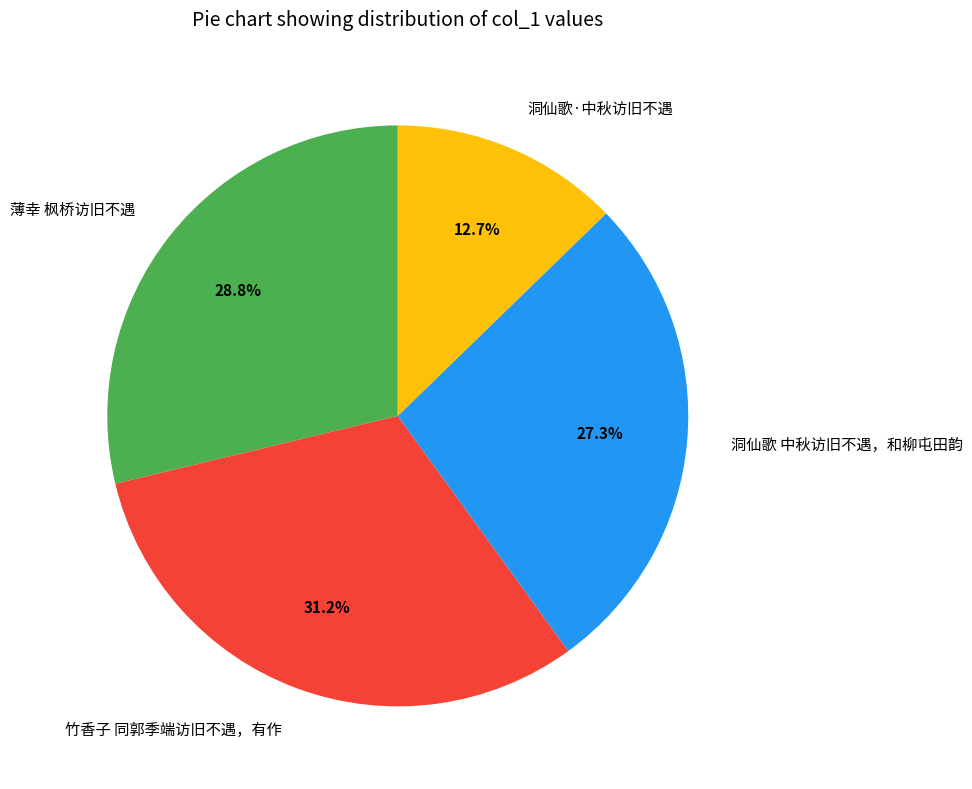

Rank the categories by value from highest to lowest.

竹香子 同郭季端访旧不遇，有作, 薄幸 枫桥访旧不遇, 洞仙歌 中秋访旧不遇，和柳屯田韵, 洞仙歌·中秋访旧不遇